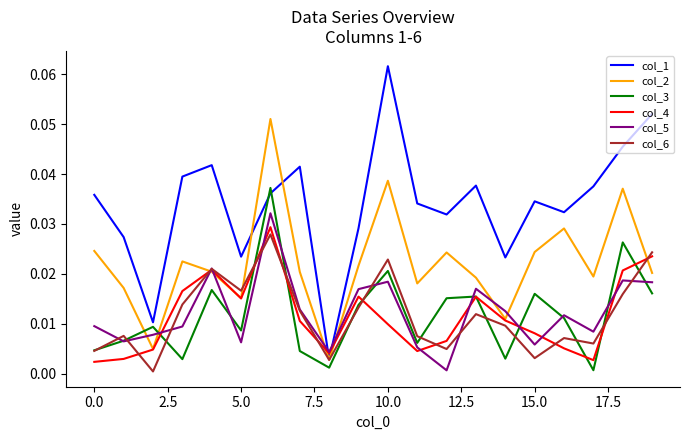

Rank the series by their maximum value, from lowest to highest.

col_6, col_4, col_5, col_3, col_2, col_1